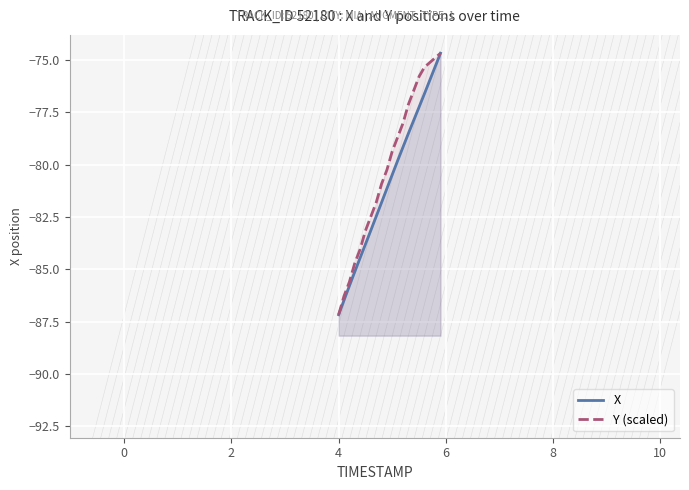

How many series are shown in this chart?

2